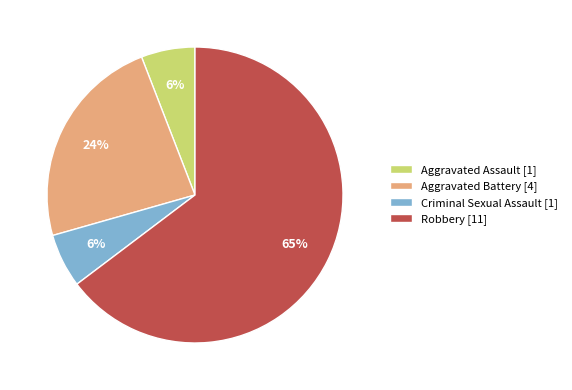

To the nearest percent, what is the combined percentage of Aggravated Battery [4] and Robbery [11]?

88%